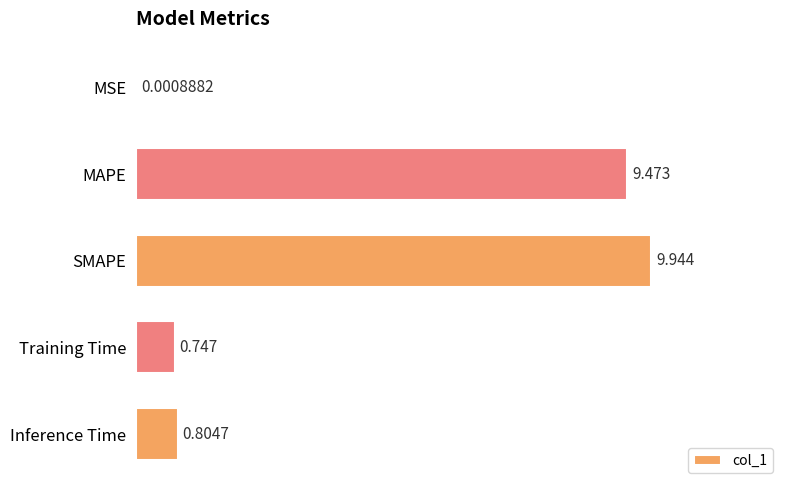

At which label is the value closest to 4?

Inference Time